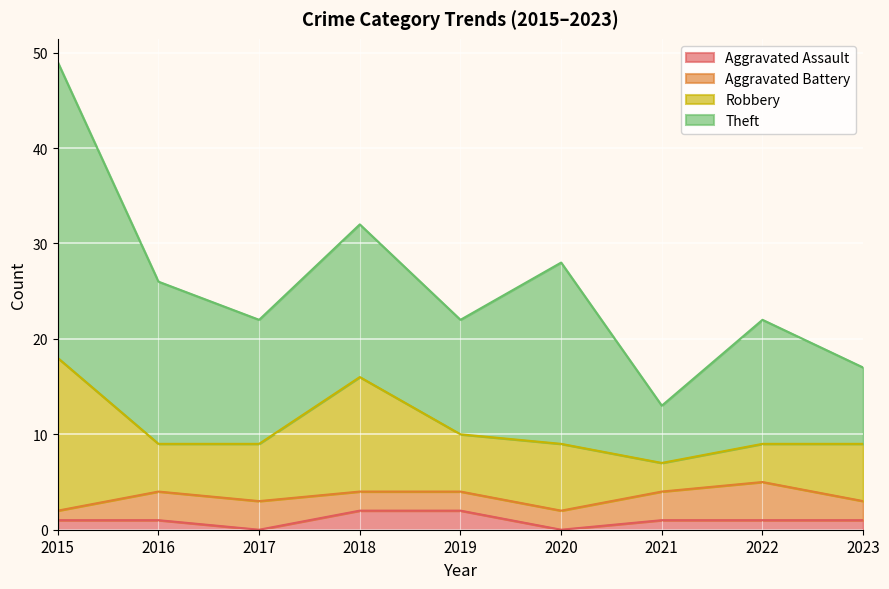

How many Aggravated Assault values are between 1 and 2?

7